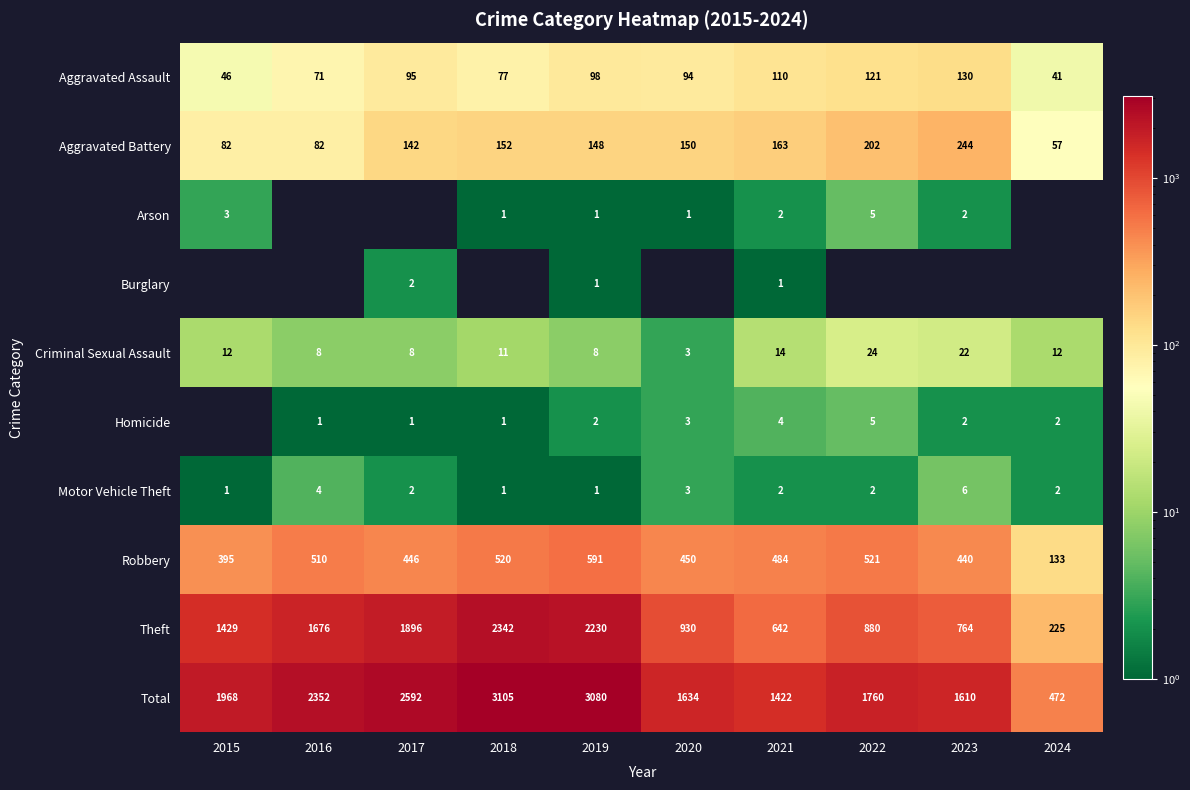

What value does the Robbery series have at 2020, to the nearest 10?

450